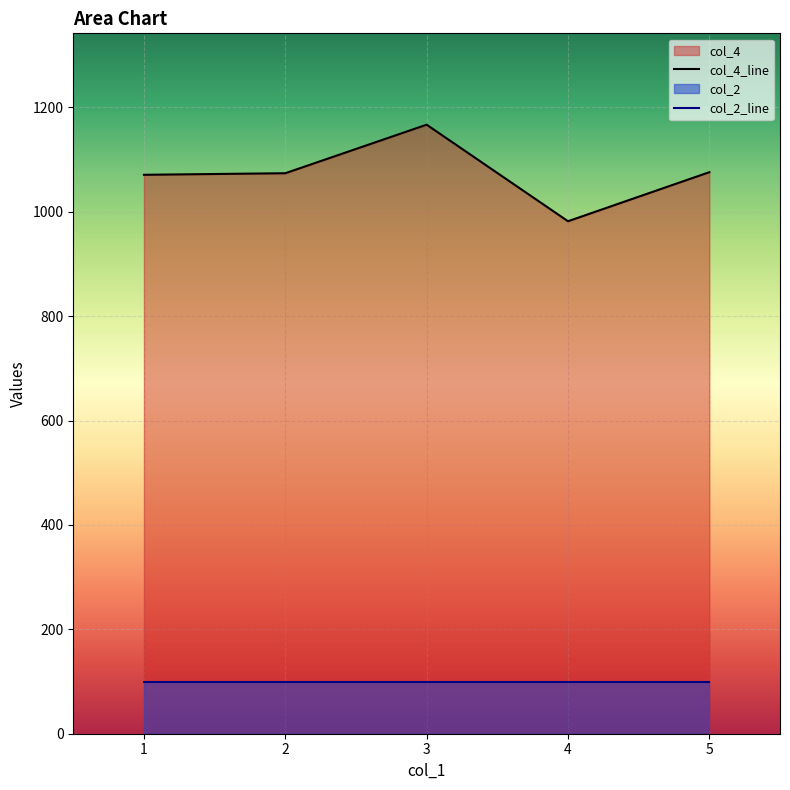

What is the smallest value displayed?

100